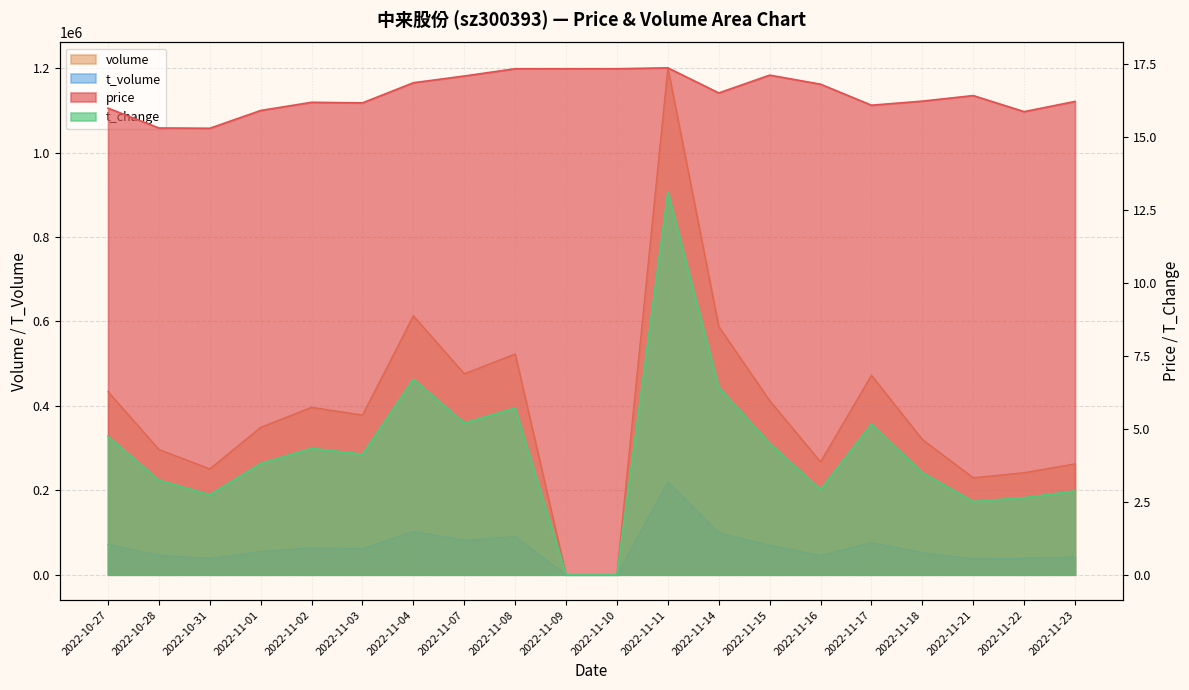

What is the spread (max minus min) of values at 2022-11-18?

320291.5